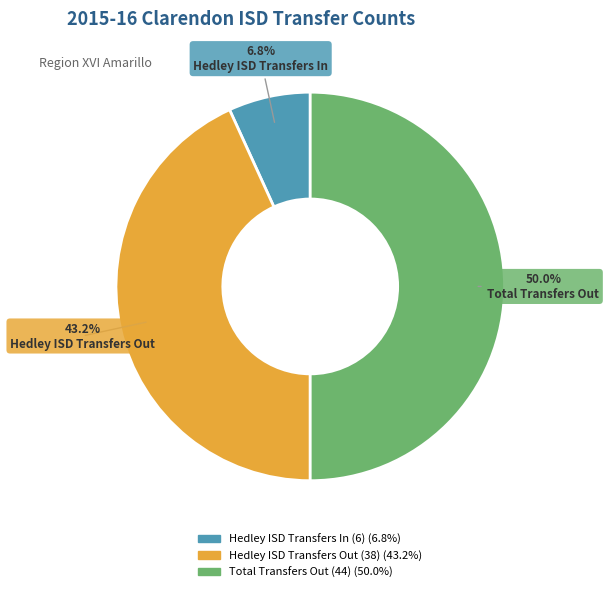

Approximately how many times larger is the value at Total Transfers Out (44) compared to Hedley ISD Transfers Out (38)?

1.2